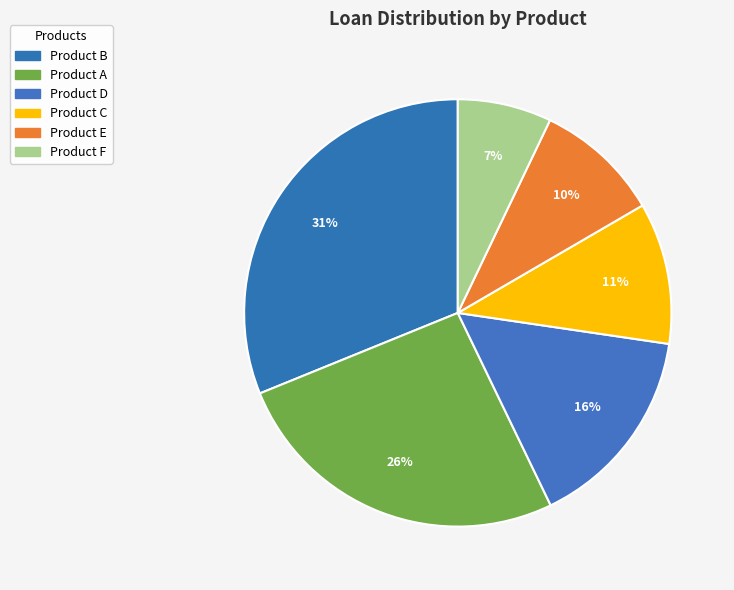

How many slices are in this pie chart?

6